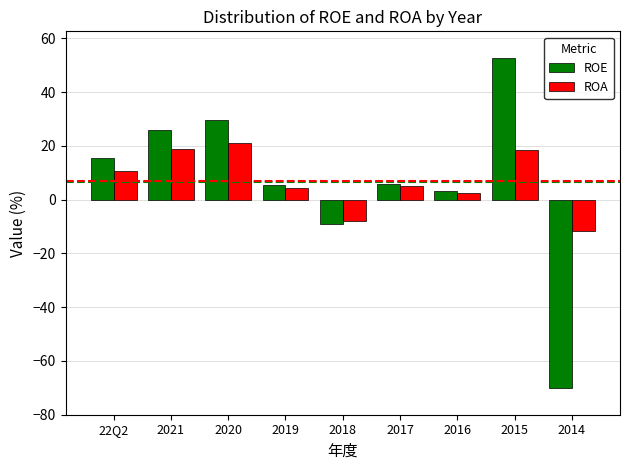

What is the minimum value shown in the chart?

-70.0